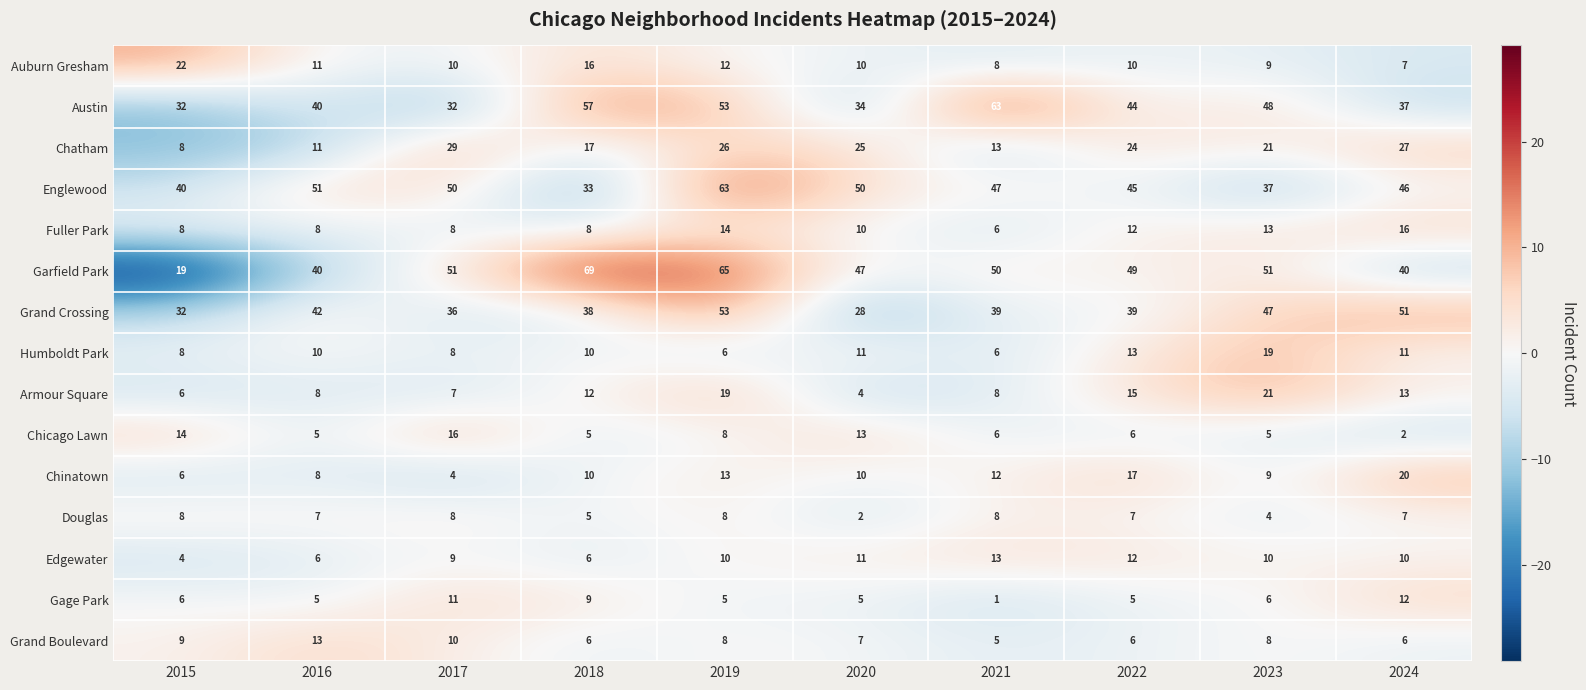

Which label corresponds to the largest value in the chart?

2018